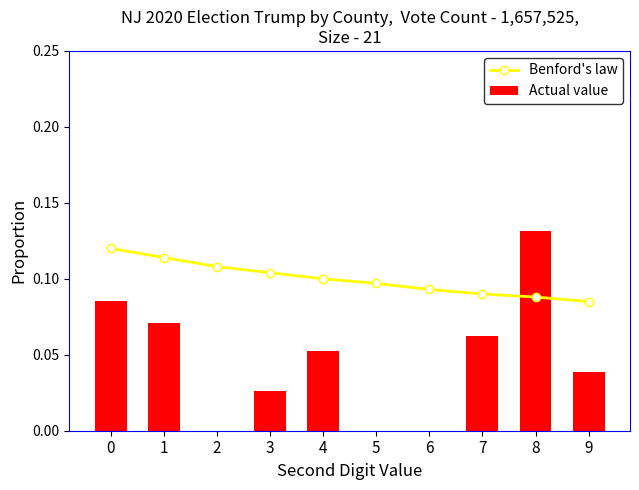

What are all the series names shown in the legend?

Benford's law, Actual value